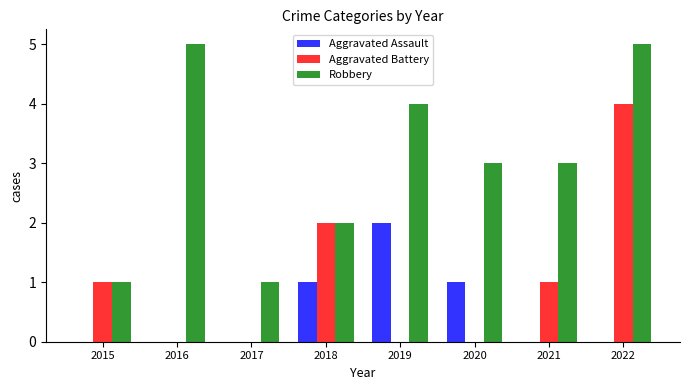

Which series changed the most between 2017 and 2020?

Robbery